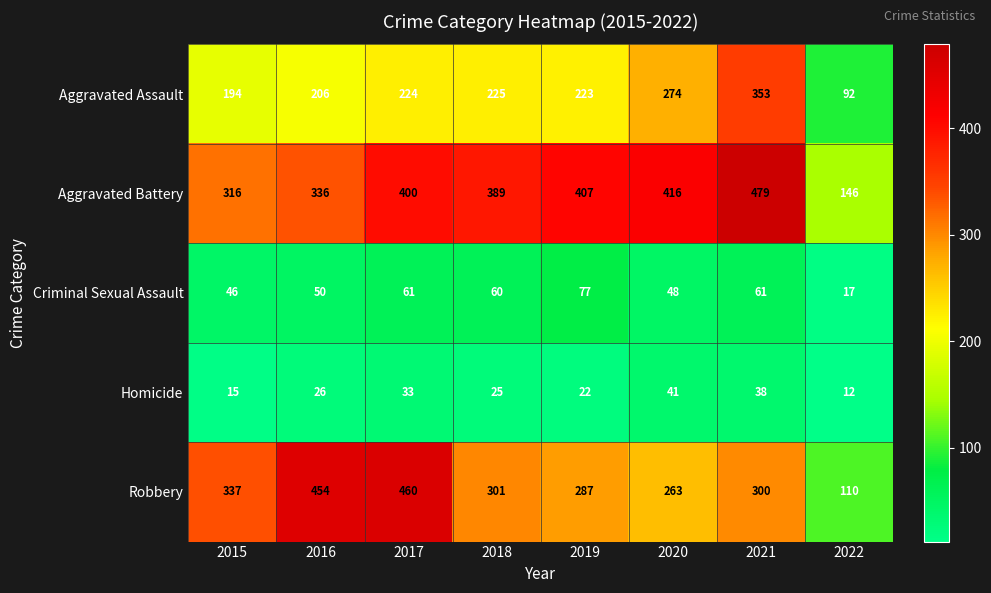

Rank the series at 2022 from highest to lowest value.

Aggravated Battery, Robbery, Aggravated Assault, Criminal Sexual Assault, Homicide